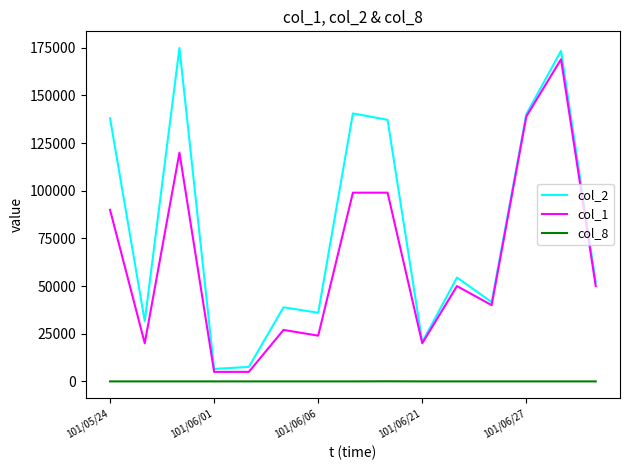

What is the minimum value for col_1?

5000